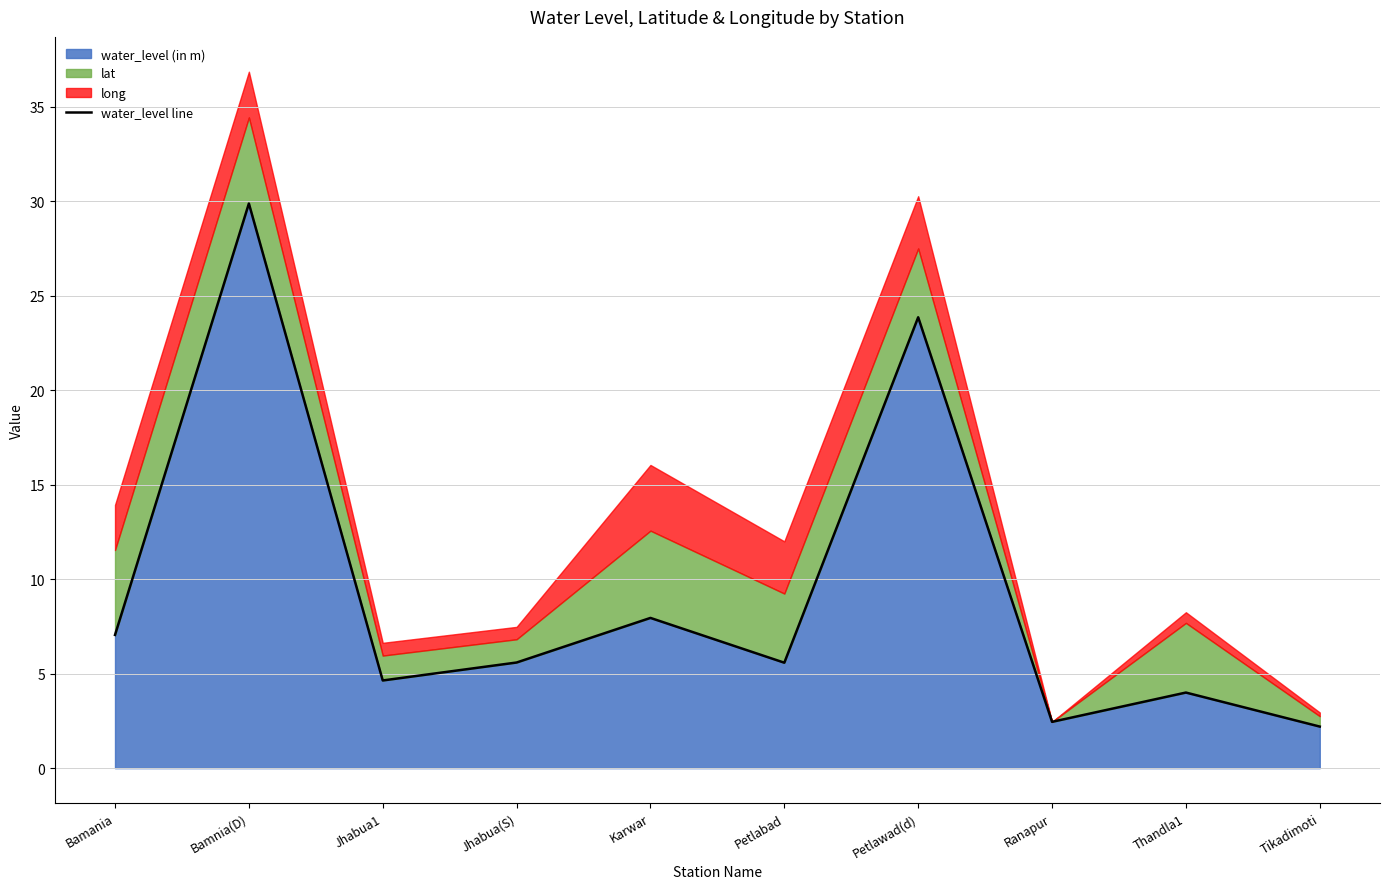

What is the change in value from Karwar to Tikadimoti?

-5.8